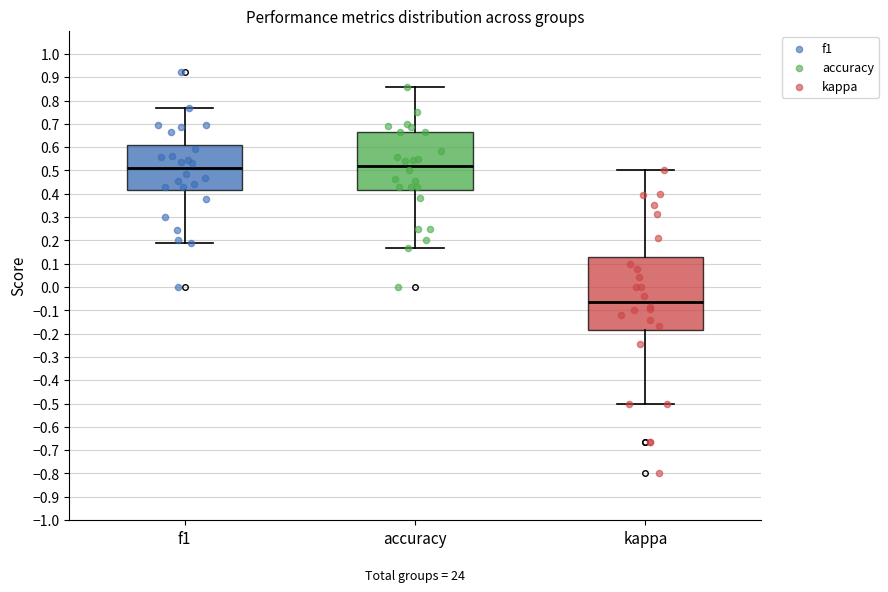

Which box's median line is the lowest?

kappa